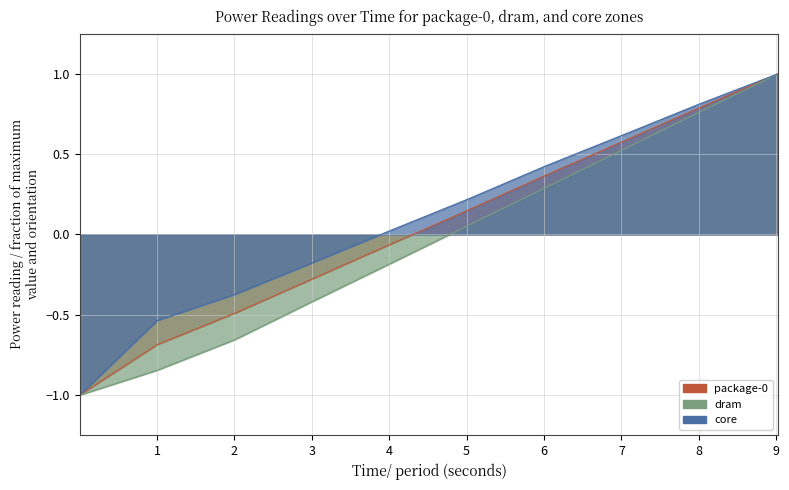

Count the number of categories in the chart.

10